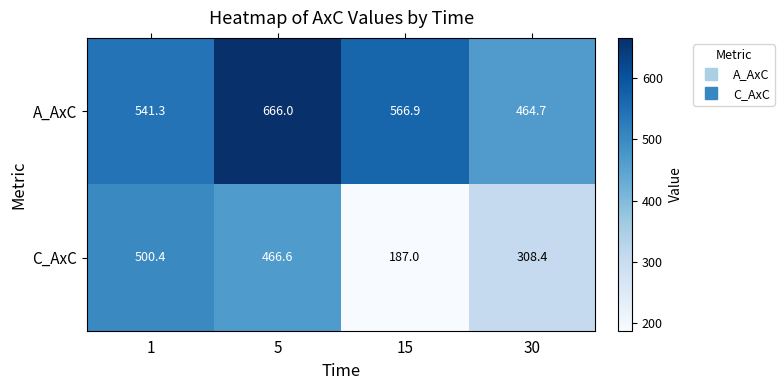

Which category has the lowest value across all series?

15